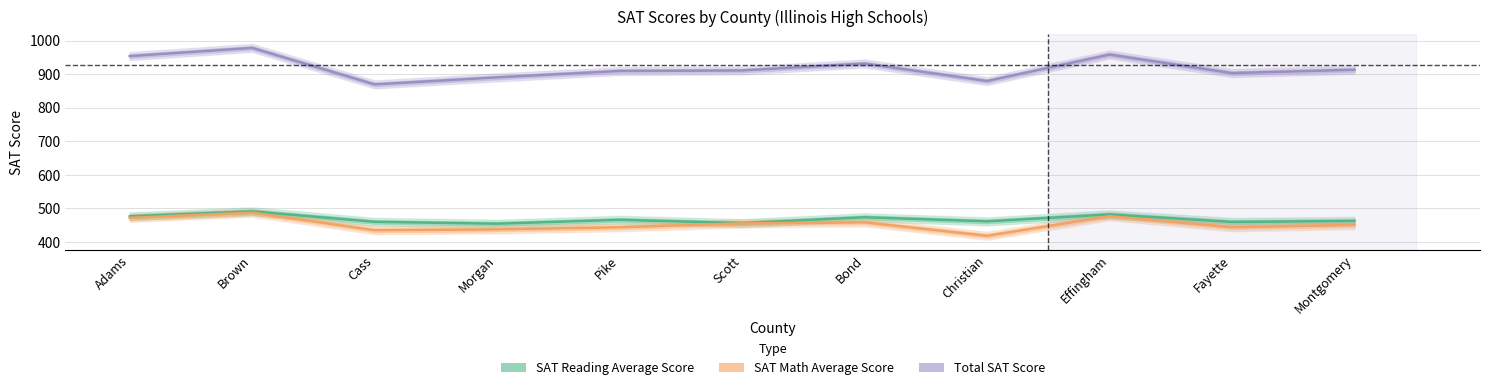

At which category does the chart reach its peak across all series?

Brown